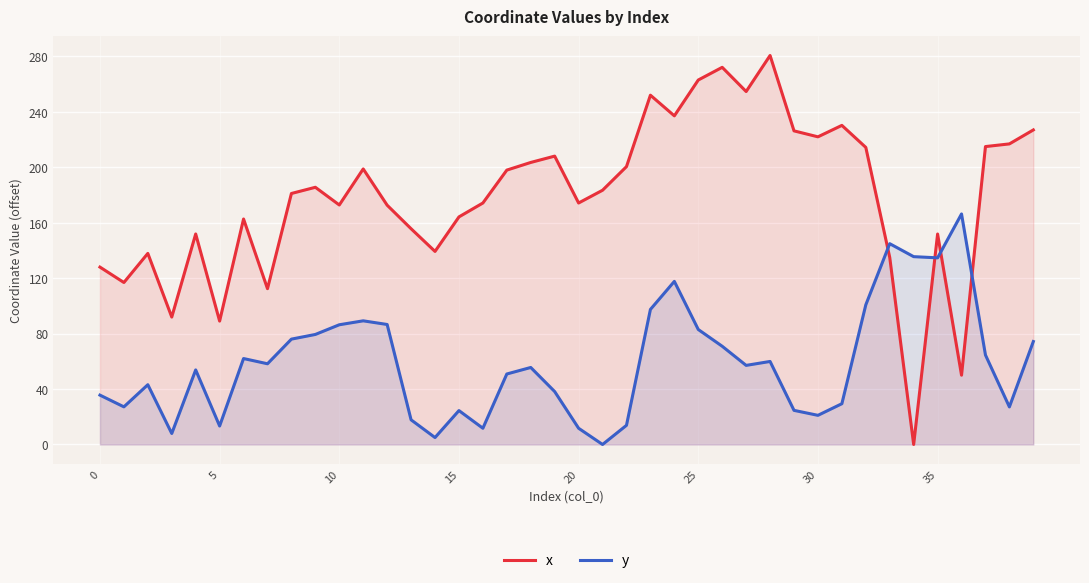

What is the average value of the y series?

58.9